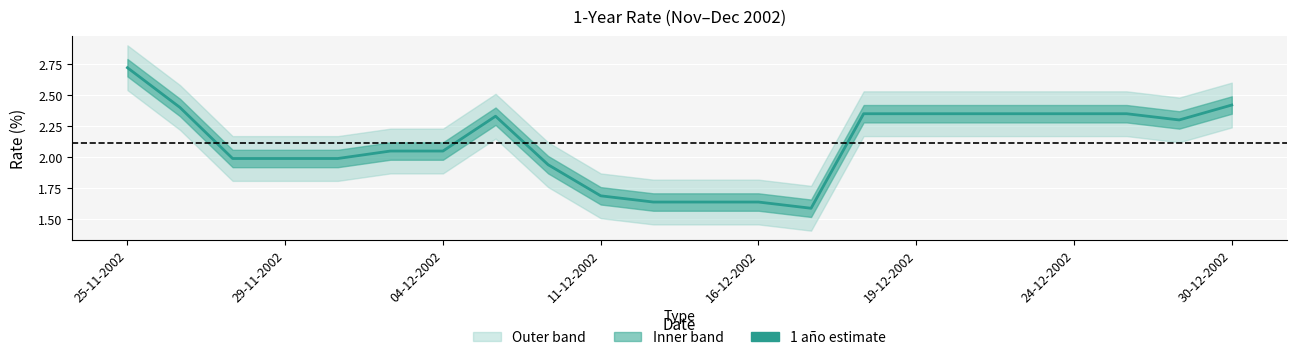

How many values exceed 2?

13